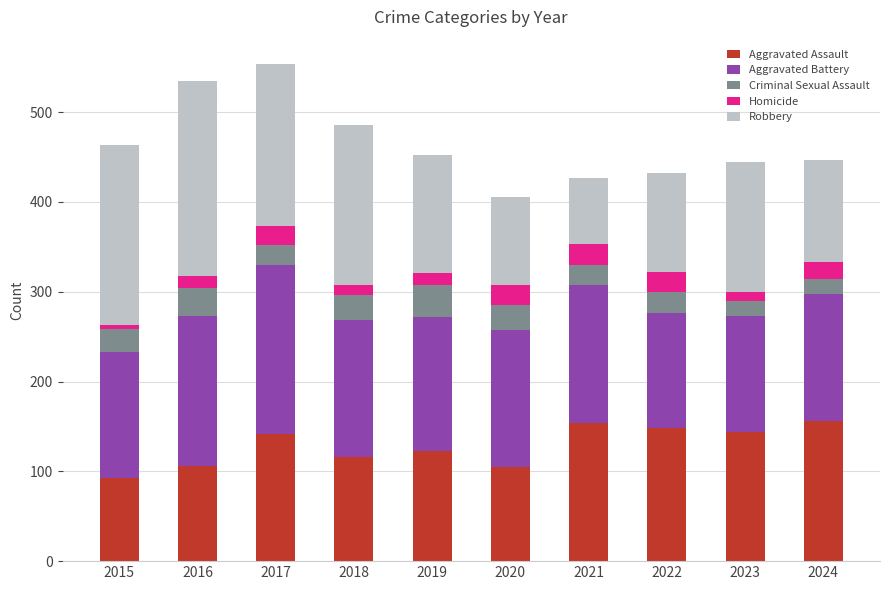

What is the minimum value for Aggravated Assault?

93